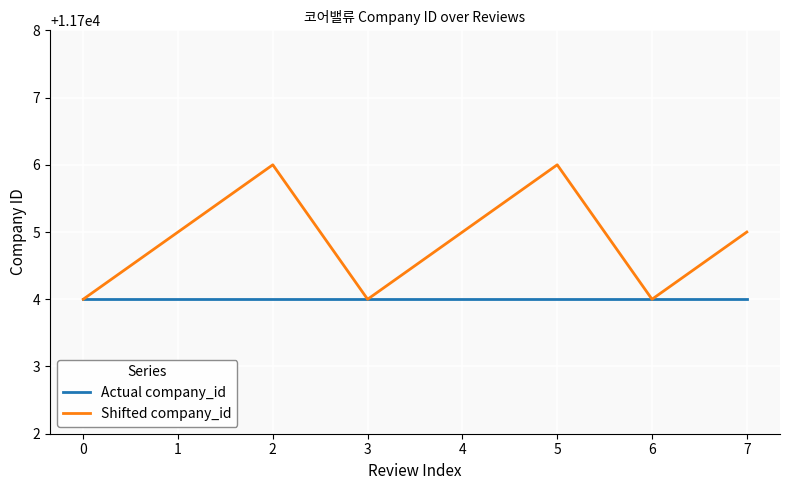

True or false: Shifted company_id has more than 0 points higher than both neighbors.

True